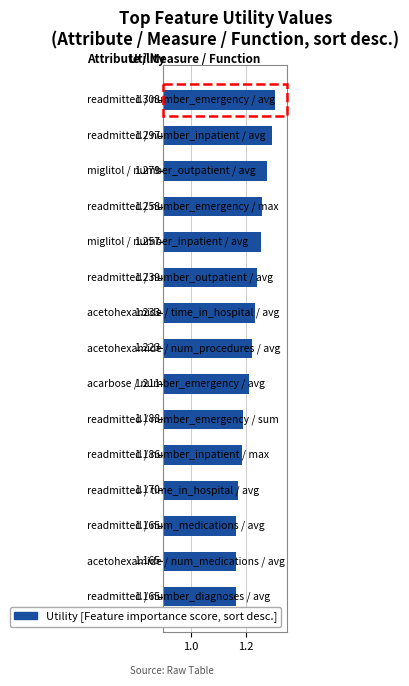

How many values are between 1 and 2?

15